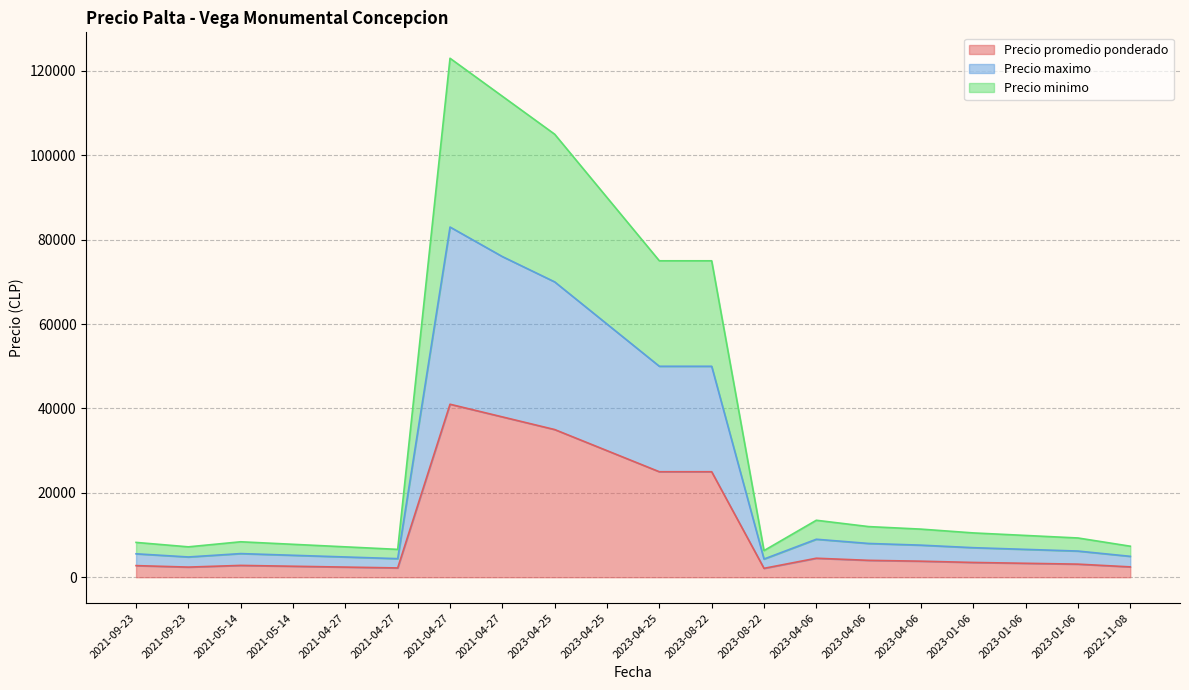

What is the maximum value for Precio maximo?

83000